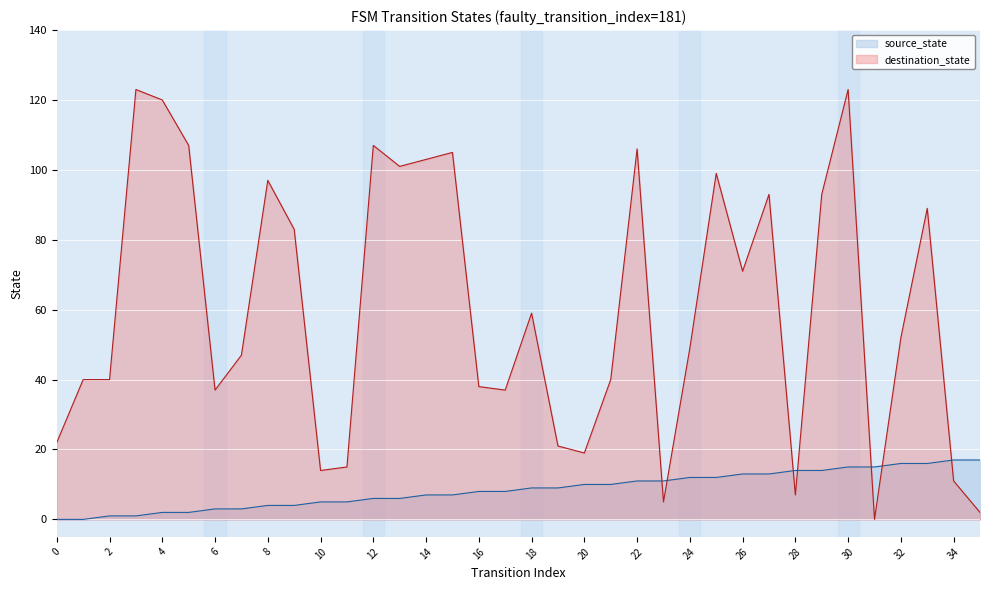

Rank the series by their average value, from lowest to highest.

source_state, destination_state